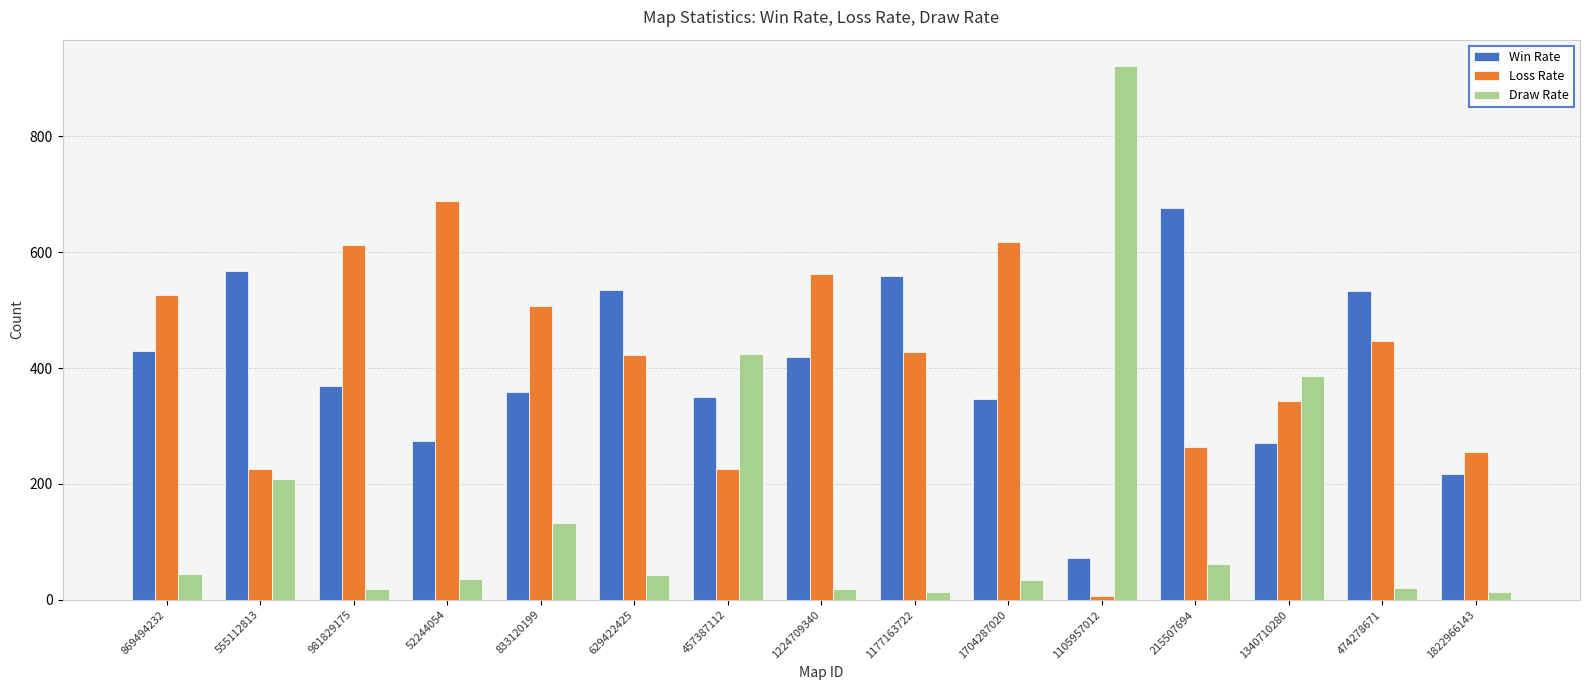

What is the spread (max minus min) of values at 555112813?

359